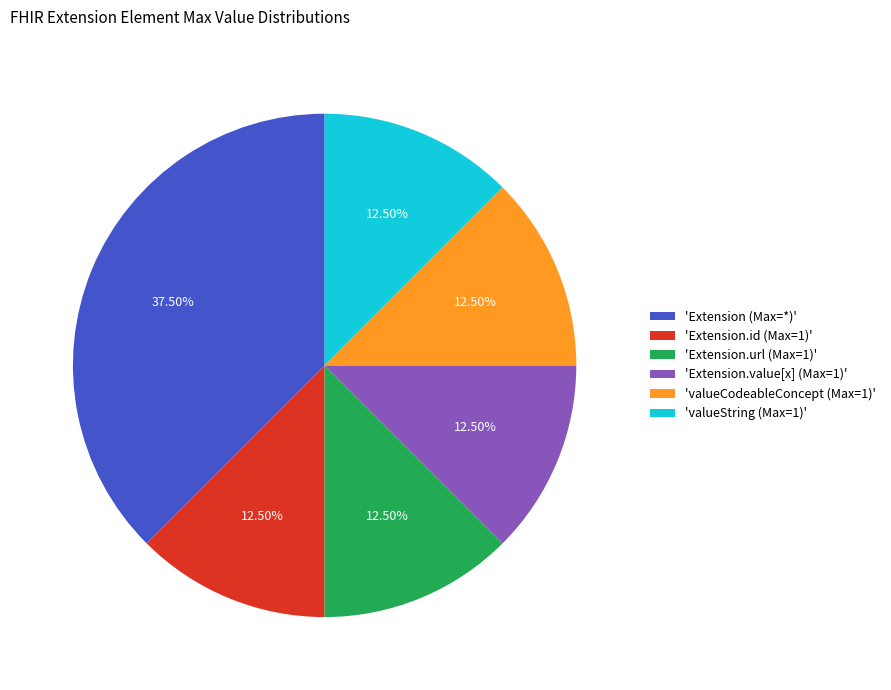

Do 'Extension.value[x] (Max=1)' and 'valueCodeableConcept (Max=1)' together represent more than half of the pie?

No